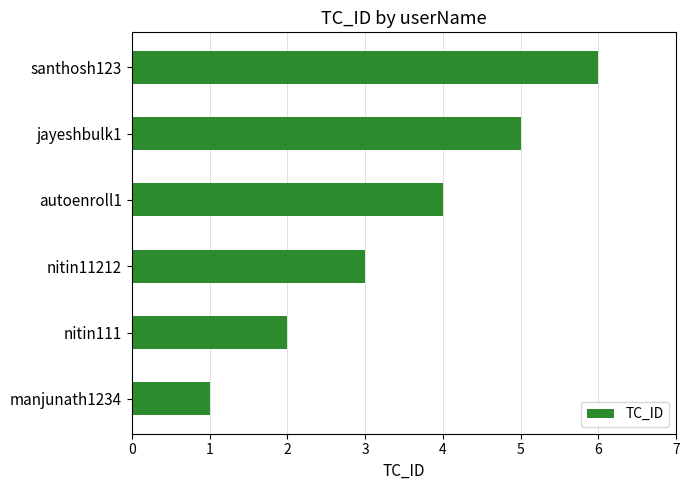

What is the difference between the second highest and minimum values?

4